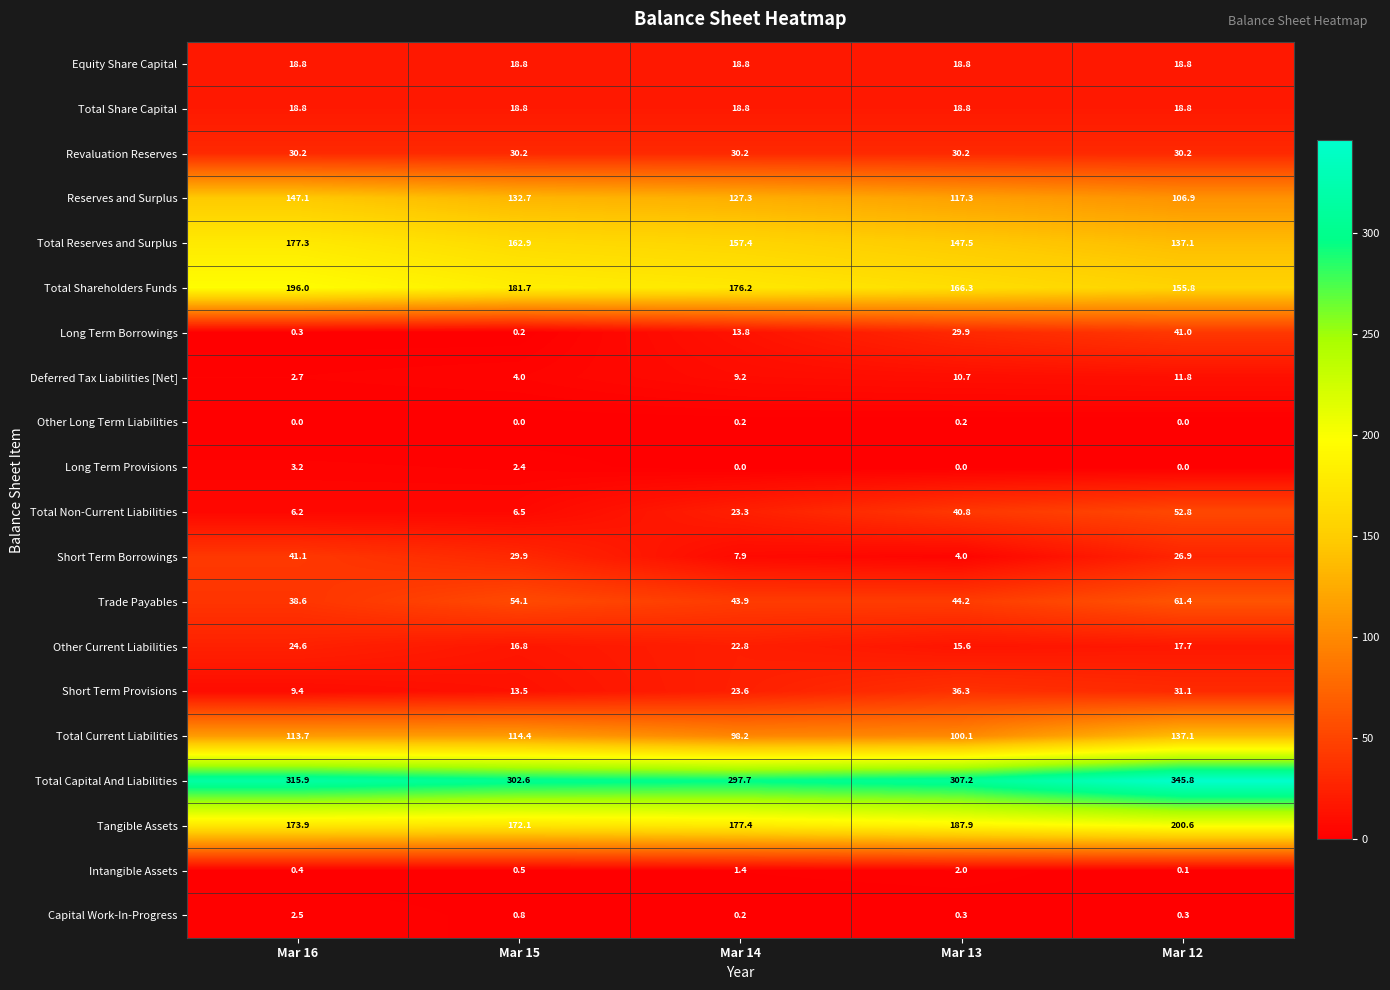

How many data points in Other Current Liabilities are above 17?

3